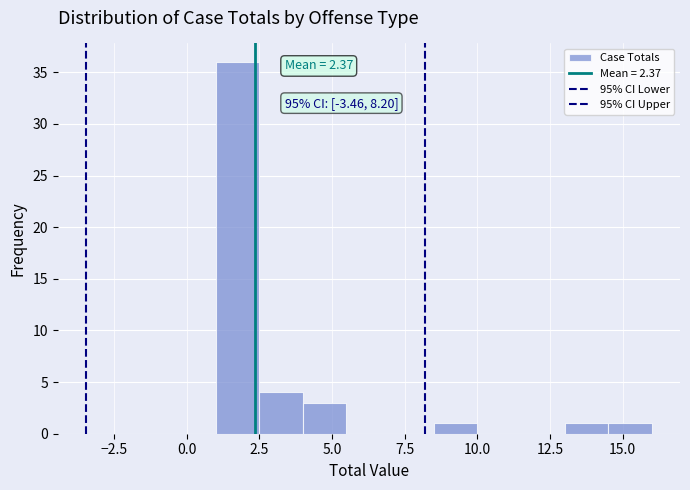

Read against the x-axis, roughly where is the centre of the tallest bar?

2.0